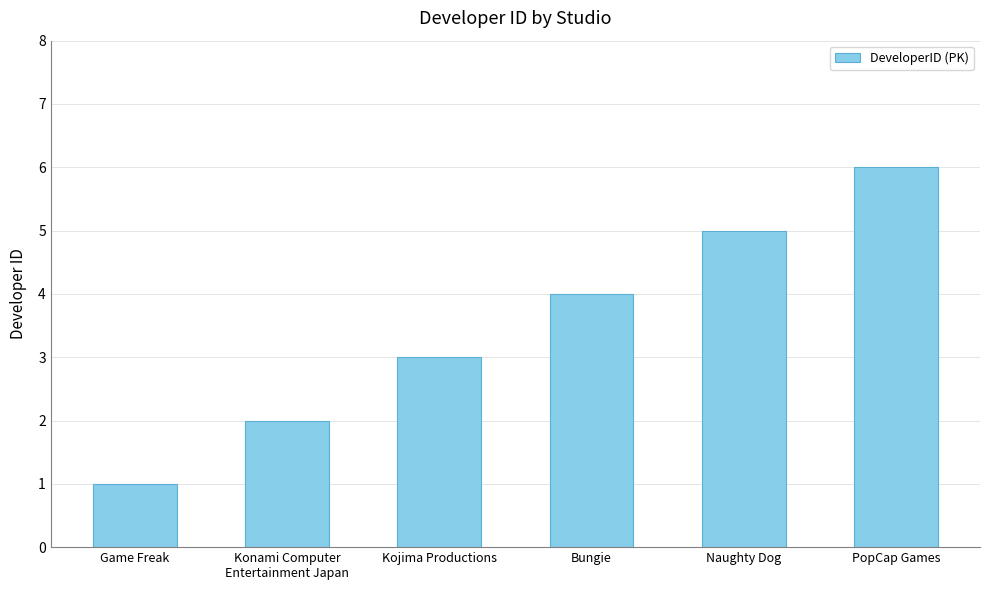

List the labels in order of value, largest first.

PopCap Games, Naughty Dog, Bungie, Kojima Productions, Konami Computer
Entertainment Japan, Game Freak